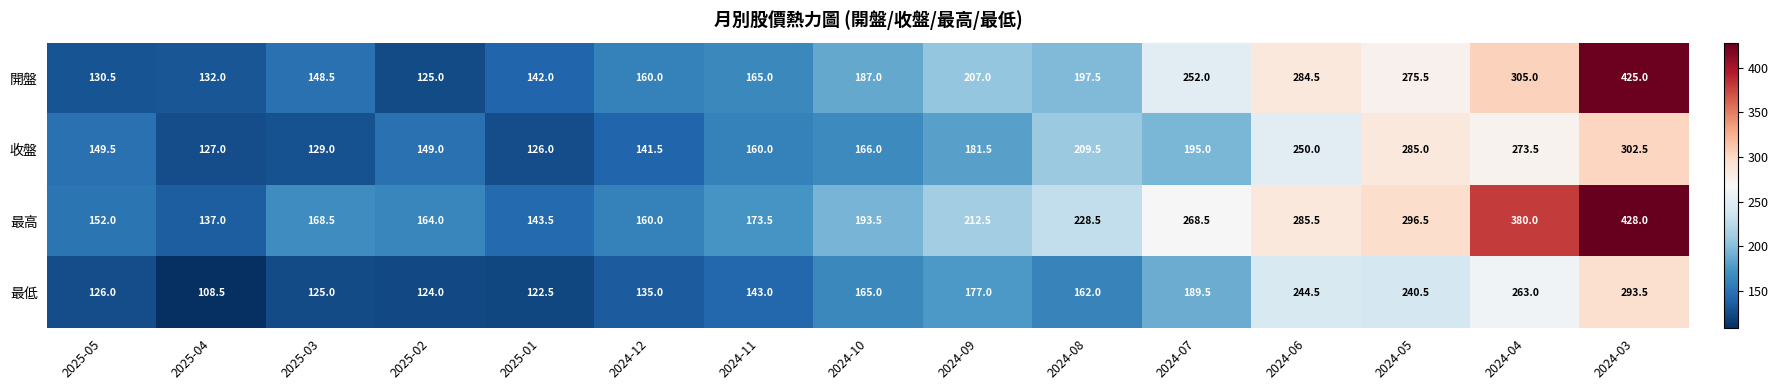

Is it true that 最高 equals 428.0 at 2024-03?

True